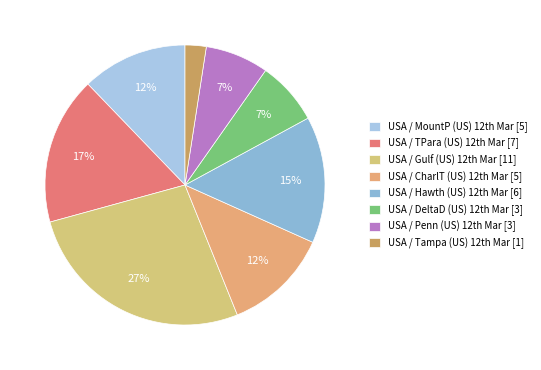

What is the smallest slice in the pie chart?

USA / Tampa (US) 12th Mar